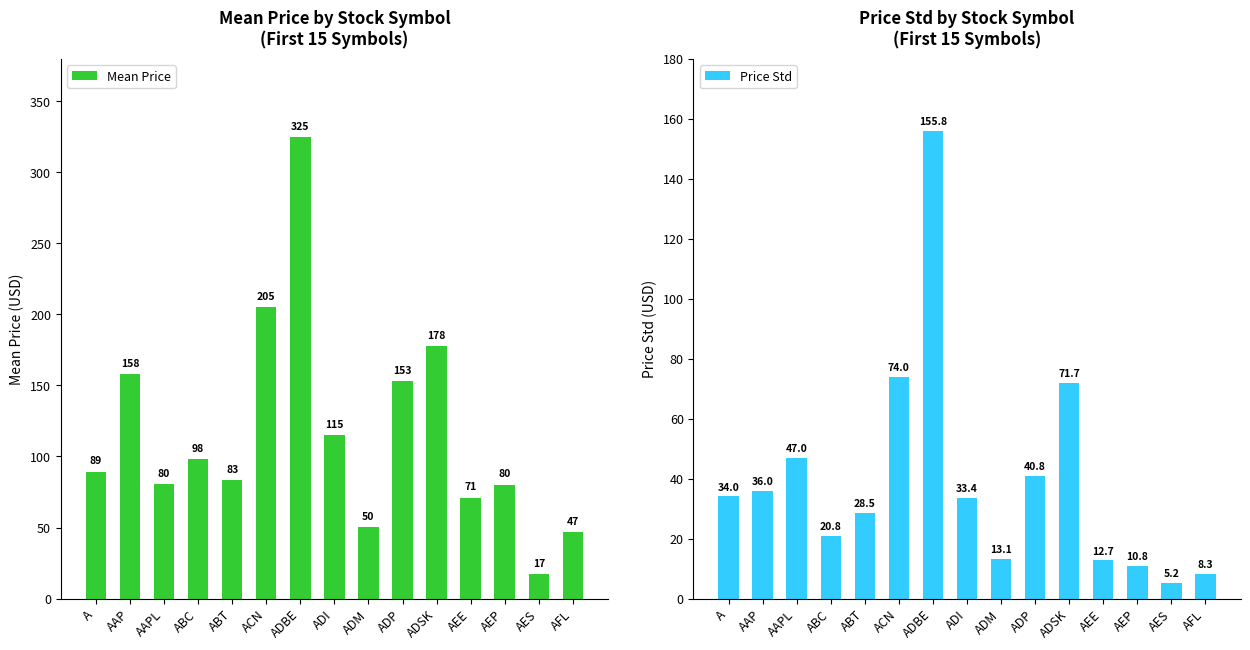

What is the difference between the Price Std values at AEP and ADSK?

60.9